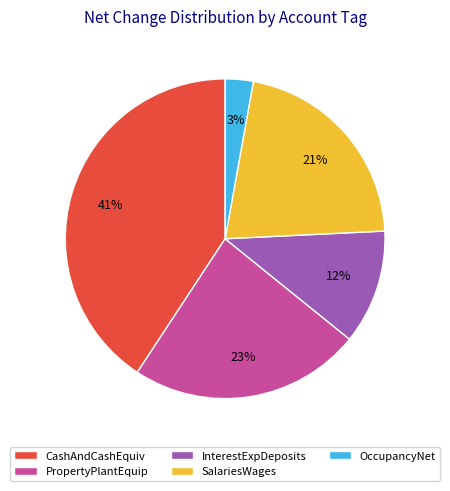

Combined, do InterestExpDeposits and PropertyPlantEquip account for over 50%?

No